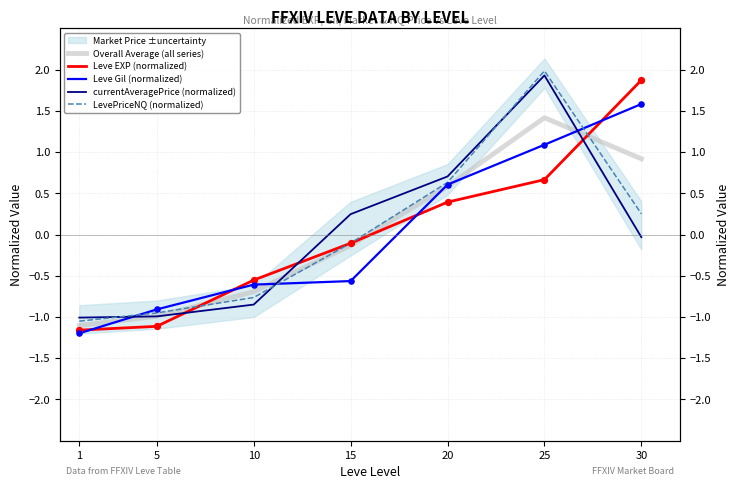

What are all the series names shown in the legend?

Overall Average (all series), Leve EXP (normalized), Leve Gil (normalized), currentAveragePrice (normalized), LevePriceNQ (normalized)